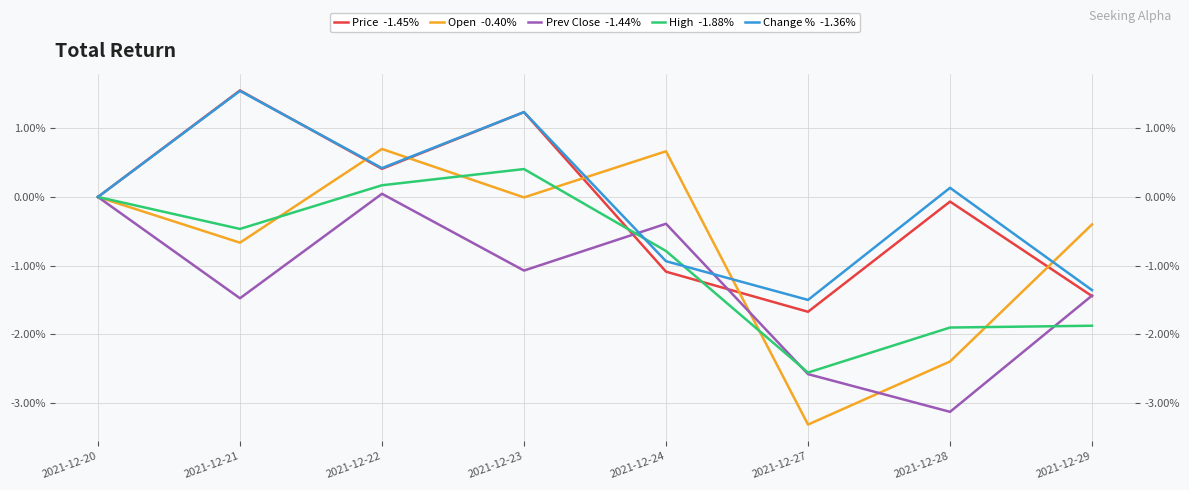

Which series has the widest spread of values?

Open  -0.40%